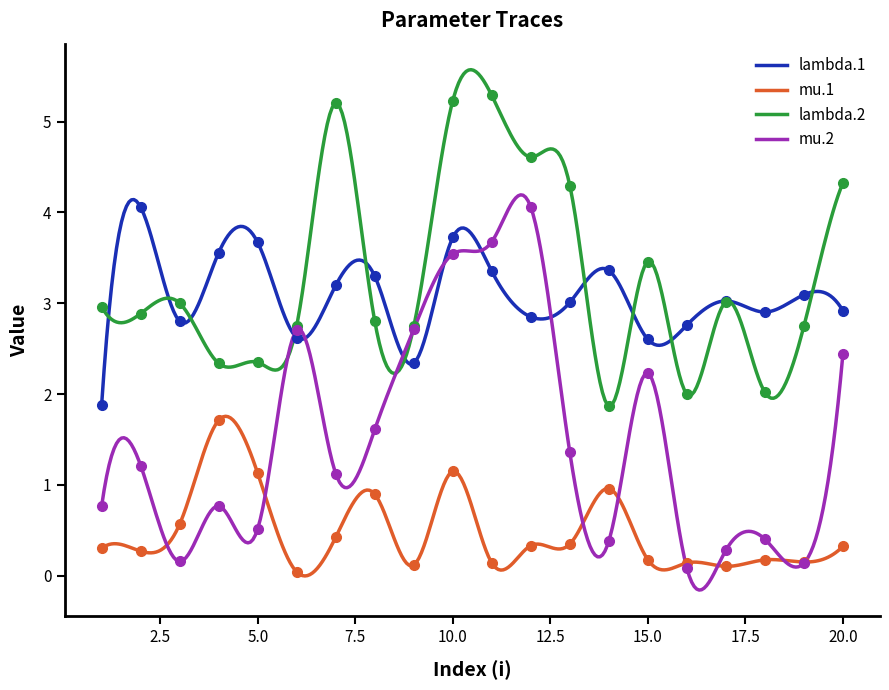

Is the value of mu.2 at 9 greater than the value of lambda.2 at 7?

No